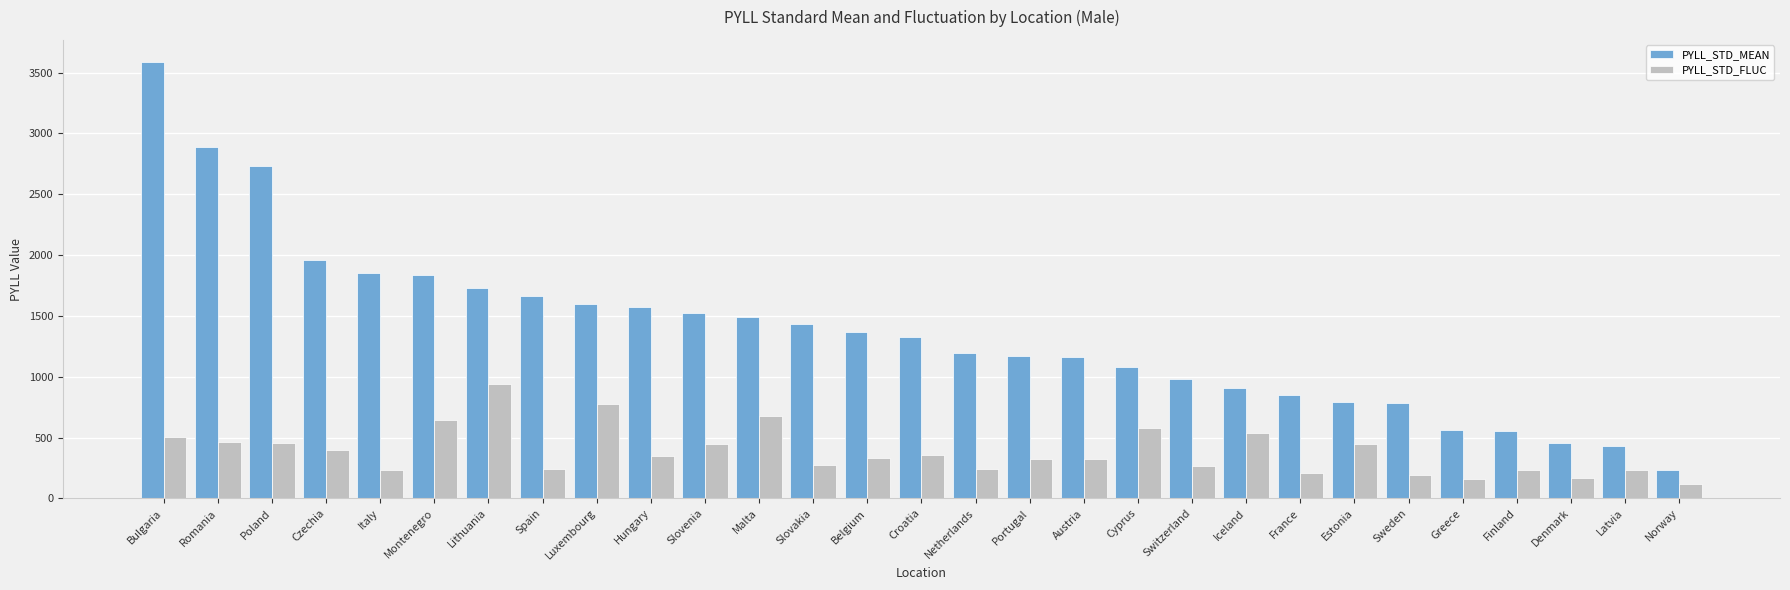

How many values in the PYLL_STD_FLUC series are below 335?

14